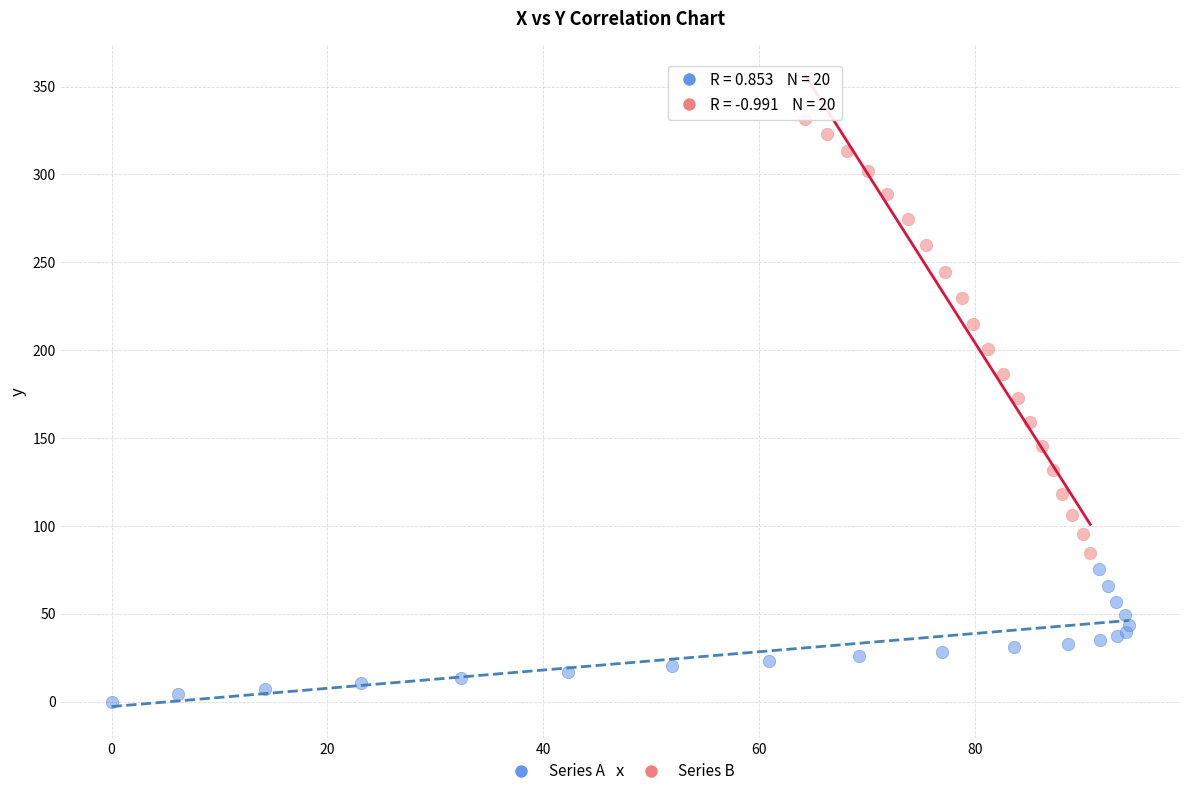

Which series reaches the minimum Y coordinate?

Series A